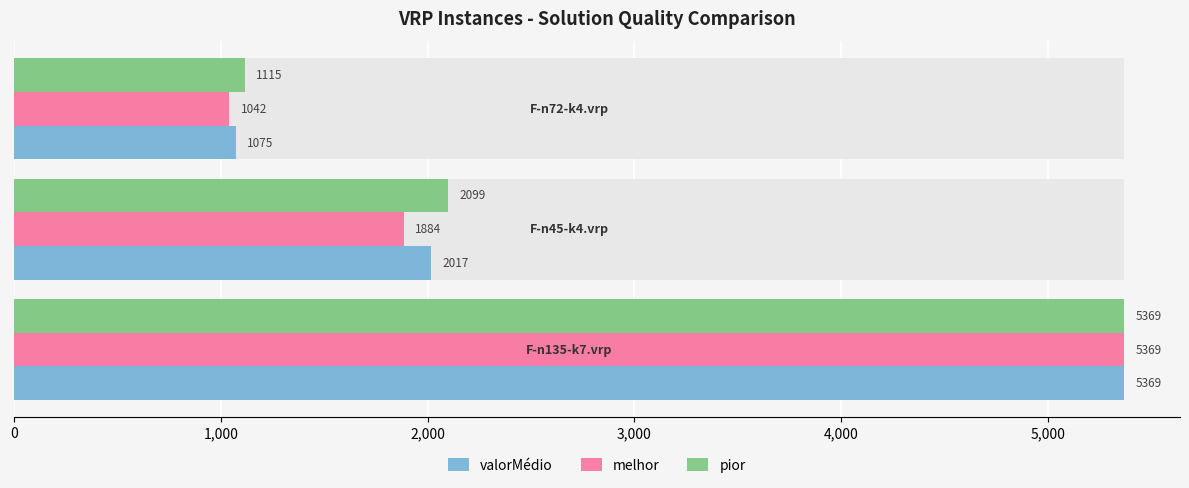

How many values in the melhor series exceed 1884?

1